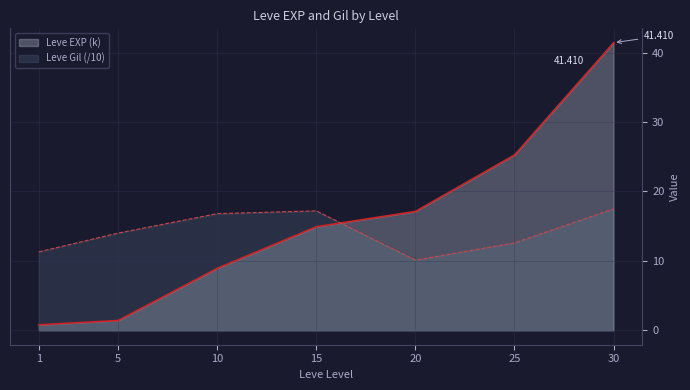

Rank the series by their average value, from highest to lowest.

Leve EXP (k), Leve Gil (/10)